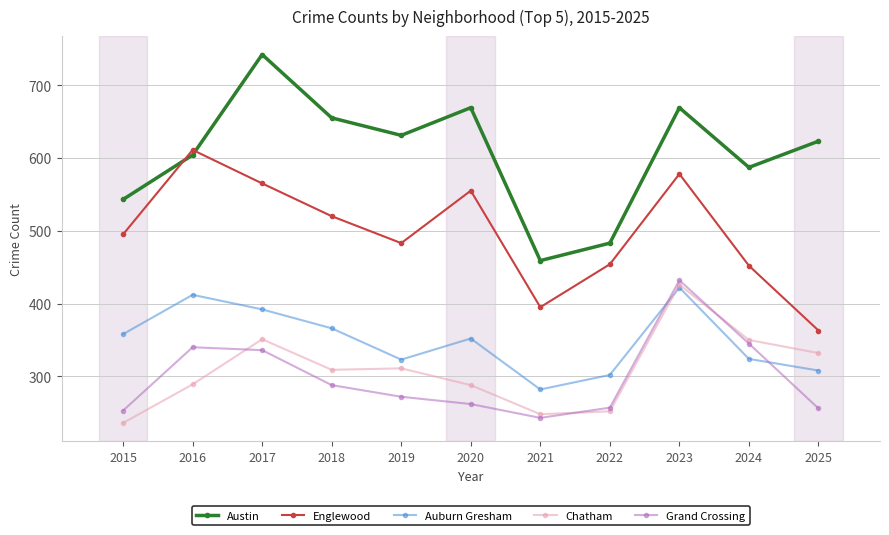

What is the total value across all series at 2022?

1748